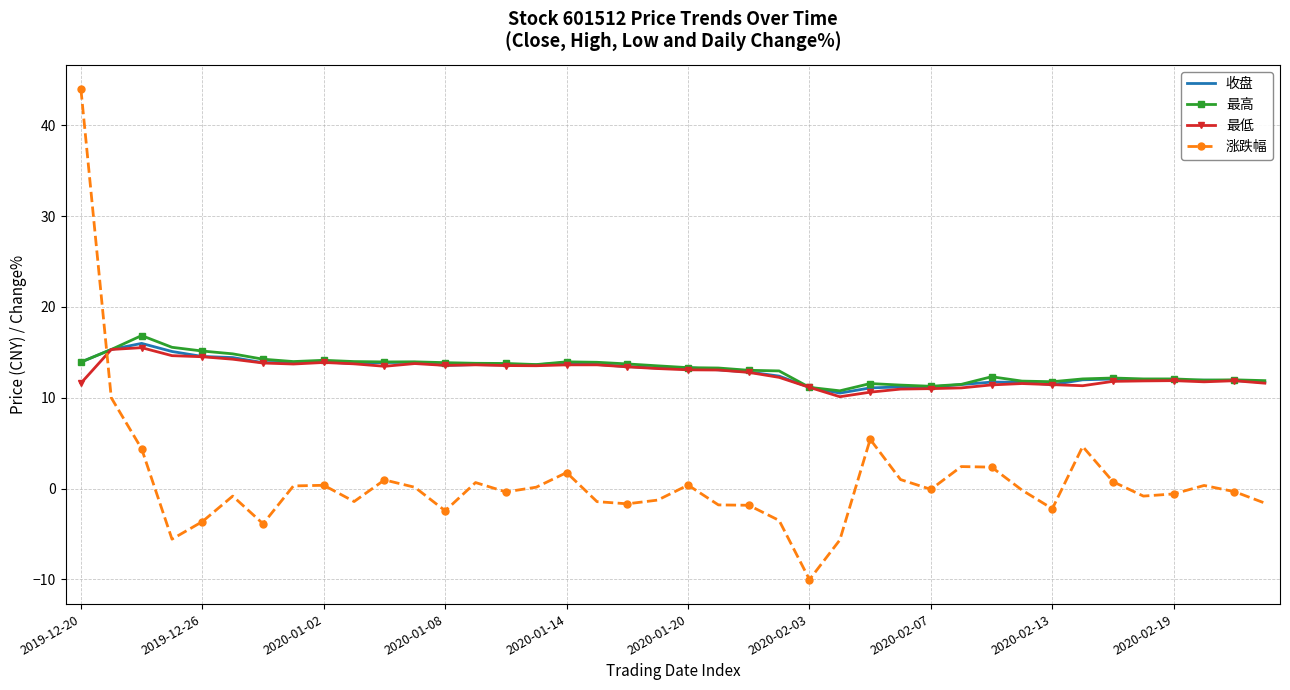

What is the sum of all 涨跌幅 values?

28.7